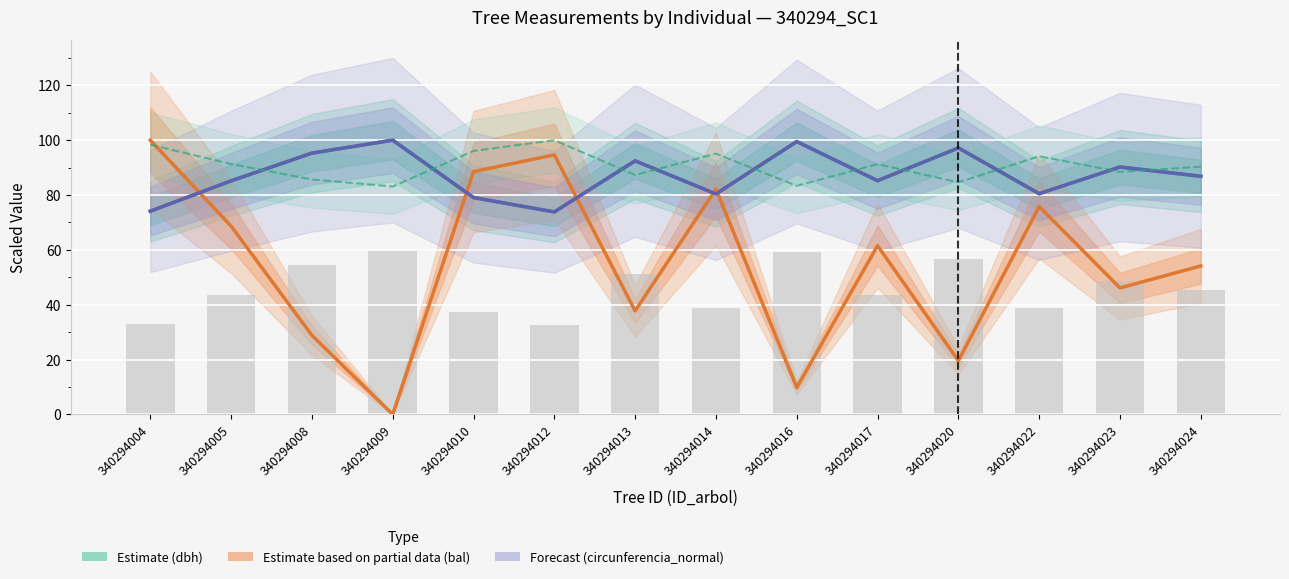

Reading right to left, what are all the values shown in this chart?

dbh (Estimate): 340294024=86.8	340294023=90.2	340294022=80.5	340294020=97.2	340294017=85.2	340294016=99.5	340294014=80.4	340294013=92.5	340294012=73.8	340294010=79.1	340294009=100.0	340294008=95.3	340294005=85.1	340294004=74.1
bal (Partial estimate): 340294024=54.1	340294023=46.1	340294022=75.8	340294020=19.6	340294017=61.5	340294016=9.8	340294014=82.2	340294013=37.8	340294012=94.6	340294010=88.5	340294009=0.0	340294008=28.9	340294005=68.7	340294004=100.0
circunferencia_normal (Forecast): 340294024=86.9	340294023=90.2	340294022=80.5	340294020=97.2	340294017=85.2	340294016=99.5	340294014=80.4	340294013=92.5	340294012=73.8	340294010=79.1	340294009=100.0	340294008=95.3	340294005=85.2	340294004=74.1
esbeltez: 340294024=90.3	340294023=88.5	340294022=94.1	340294020=84.6	340294017=91.2	340294016=83.4	340294014=95.1	340294013=87.3	340294012=100.0	340294010=96.1	340294009=83.1	340294008=85.7	340294005=91.3	340294004=98.4
g (scaled): 340294024=45.3	340294023=48.8	340294022=38.9	340294020=56.6	340294017=43.6	340294016=59.4	340294014=38.8	340294013=51.3	340294012=32.7	340294010=37.5	340294009=60.0	340294008=54.5	340294005=43.5	340294004=33.0